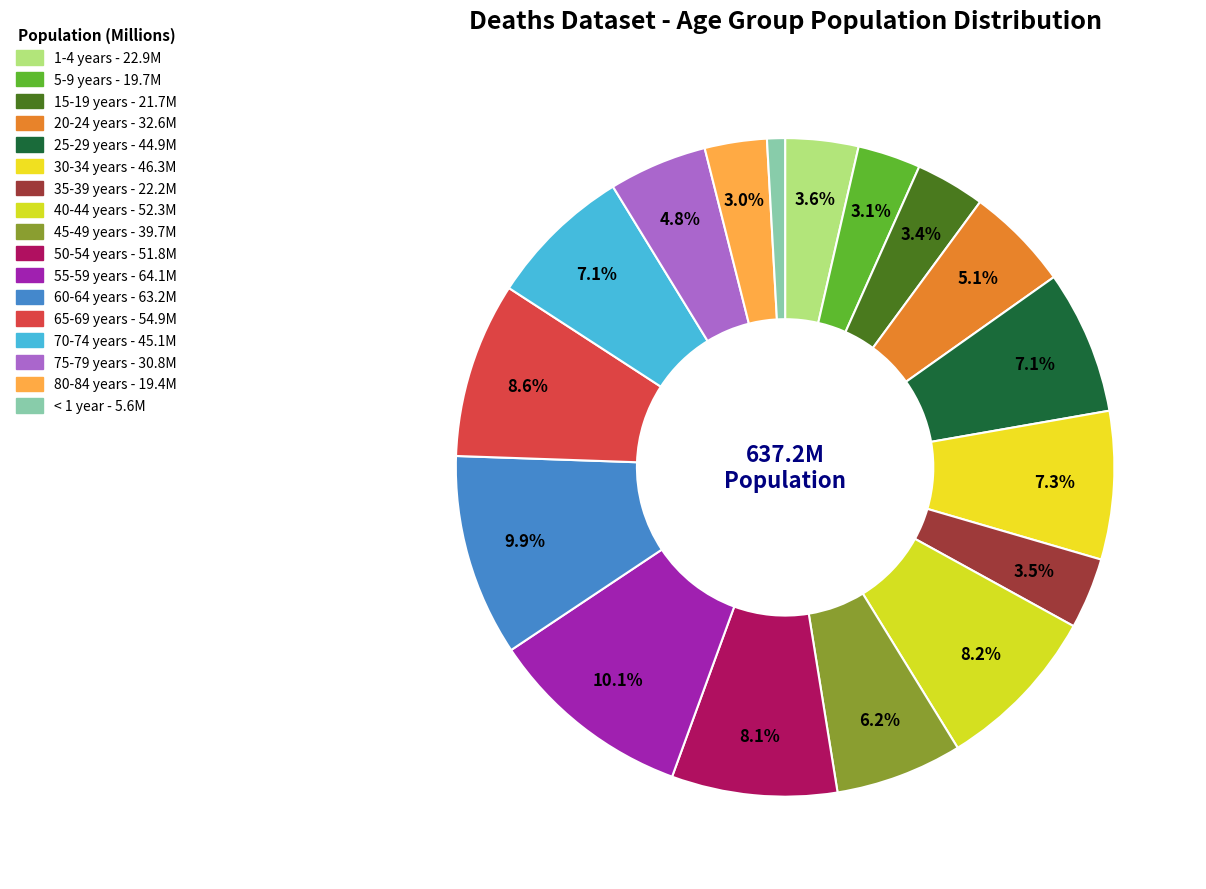

Rank the categories by value from lowest to highest.

< 1 year, 80-84 years, 5-9 years, 15-19 years, 35-39 years, 1-4 years, 75-79 years, 20-24 years, 45-49 years, 25-29 years, 70-74 years, 30-34 years, 50-54 years, 40-44 years, 65-69 years, 60-64 years, 55-59 years